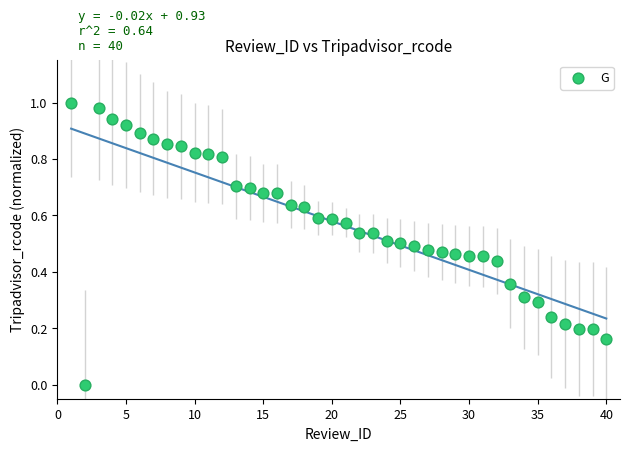

What is the range of X values (max minus min)?

39.0